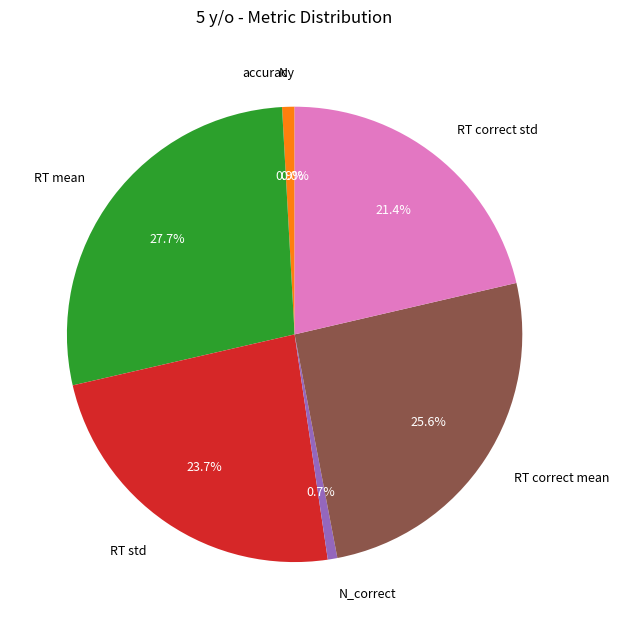

Is it true that RT correct std is 21% of the pie?

True